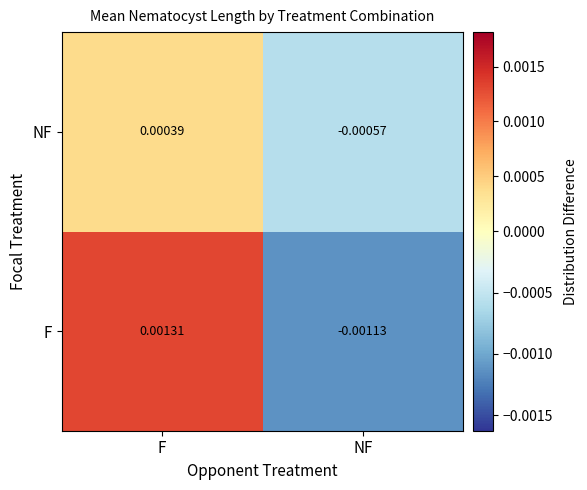

Which label corresponds to the smallest value in the chart?

NF